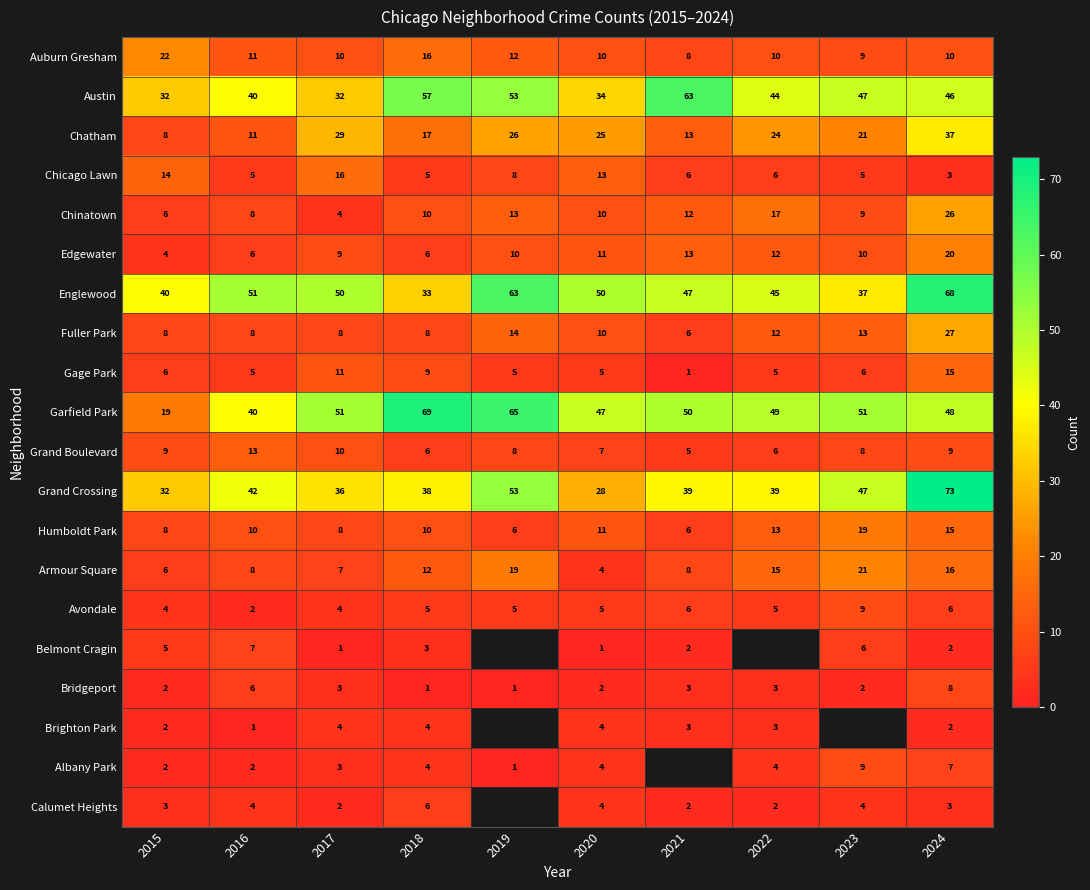

What is the difference between the second highest and second lowest values in the Fuller Park series?

6